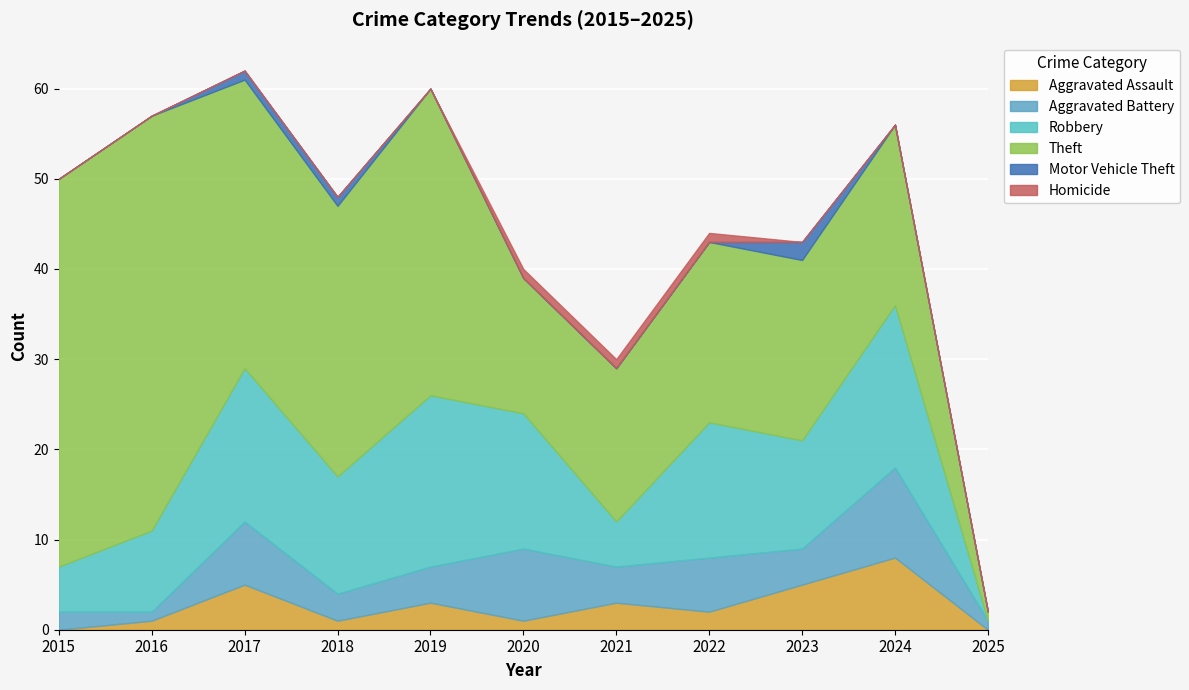

How many values in the Robbery series exceed 13?

5